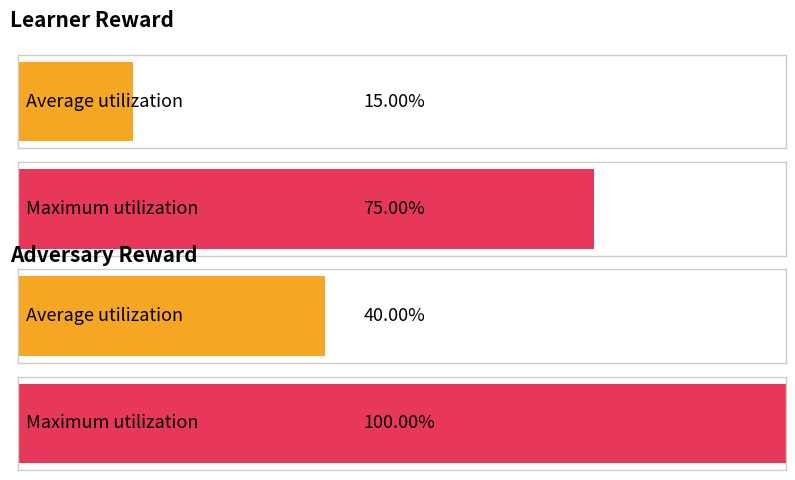

Is the value of adv reward at 7 greater than the value of learner reward at 3?

No